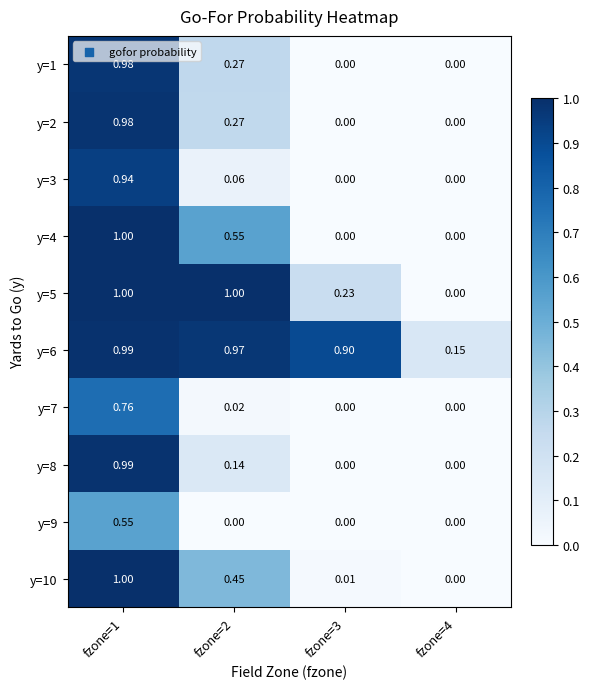

Is the value of y=5 at fzone=3 greater than the value of y=10 at fzone=2?

No